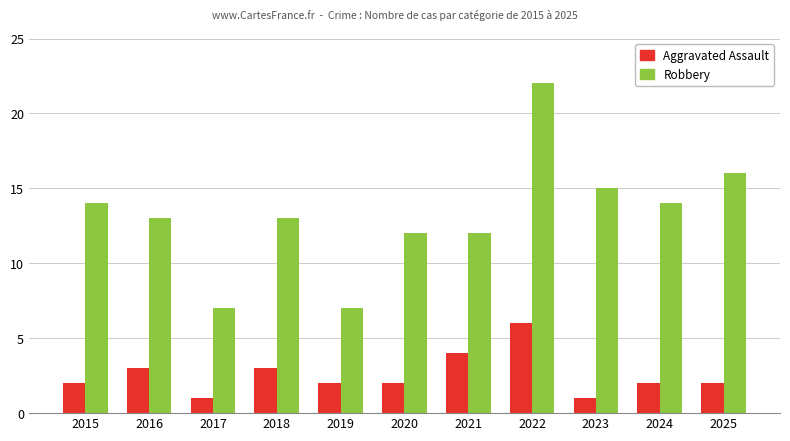

How many categories are shown in the chart?

11